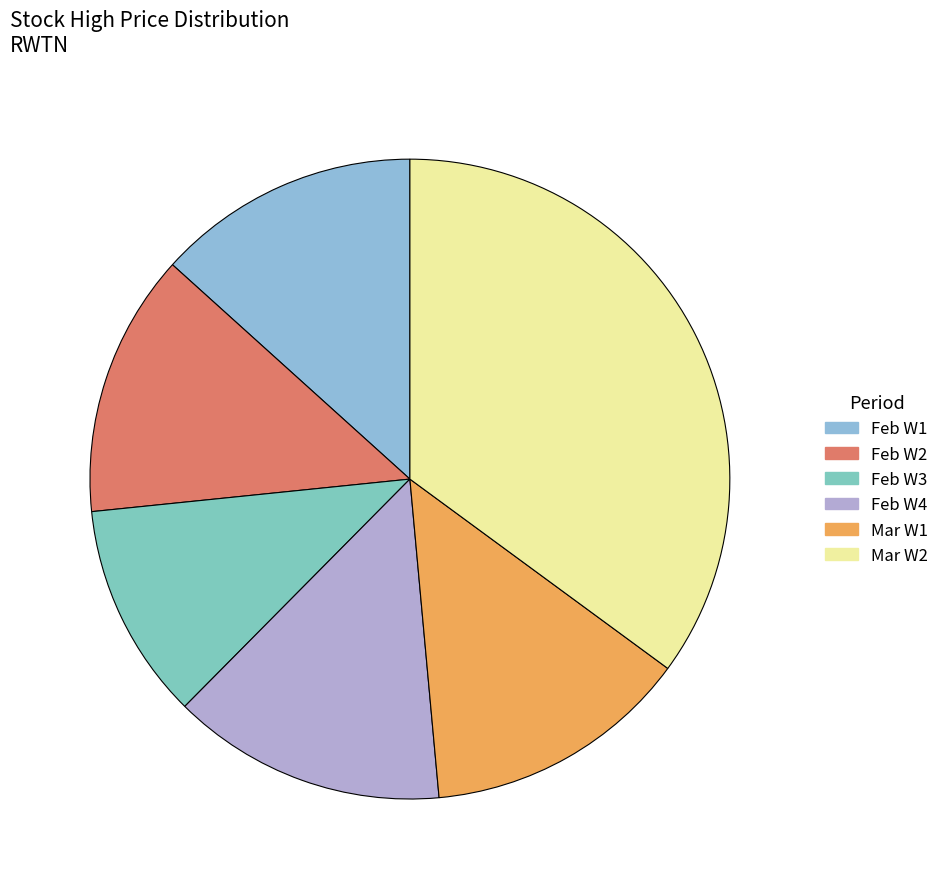

How many slices are in this pie chart?

6